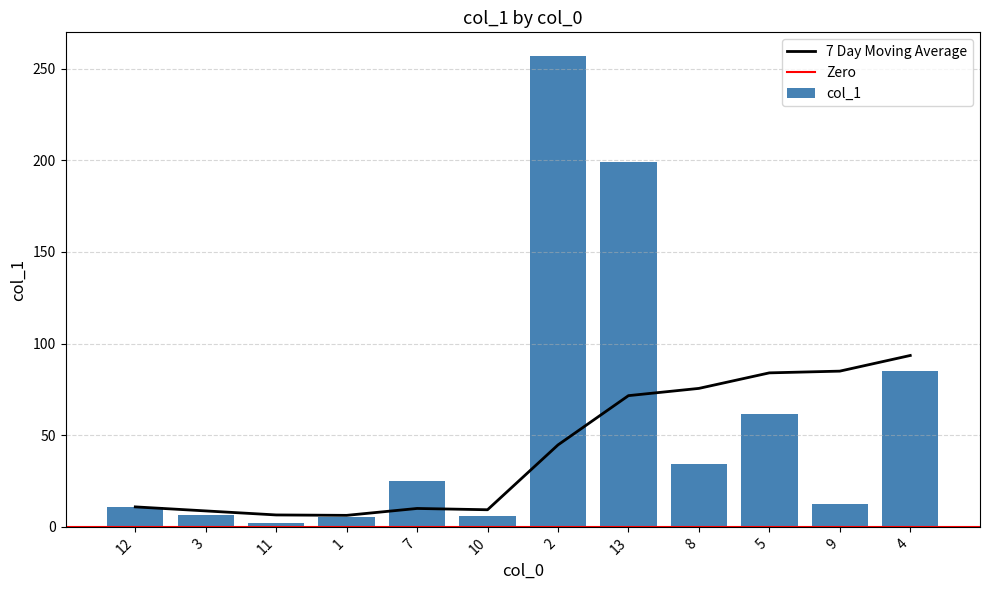

Reading left to right, list all the values displayed in this chart.

10.9	6.5	2.1	5.6	25.1	5.8	256.9	199.0	34.2	61.4	12.2	84.9